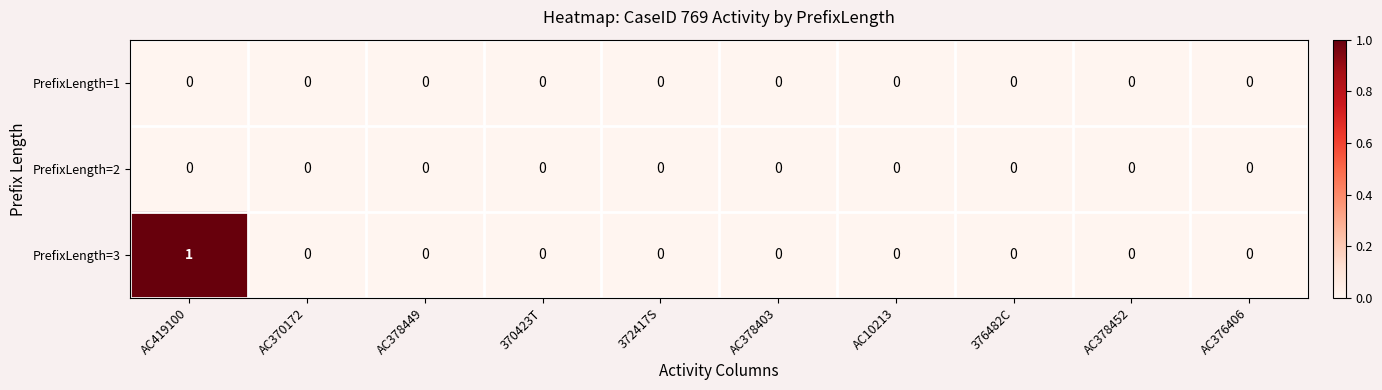

Reading left to right, transcribe all the data shown in this chart.

PrefixLength=1: 0	0	0	0	0	0	0	0	0	0
PrefixLength=2: 0	0	0	0	0	0	0	0	0	0
PrefixLength=3: 1	0	0	0	0	0	0	0	0	0